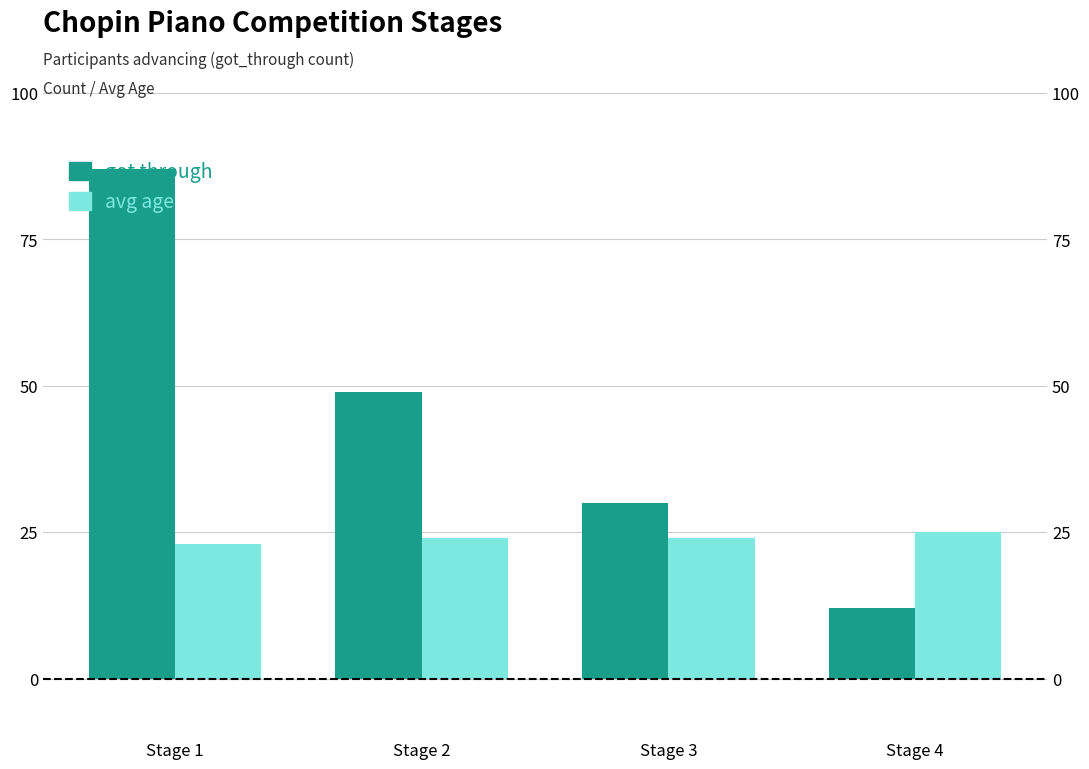

What is the sum of all got_through values?

178